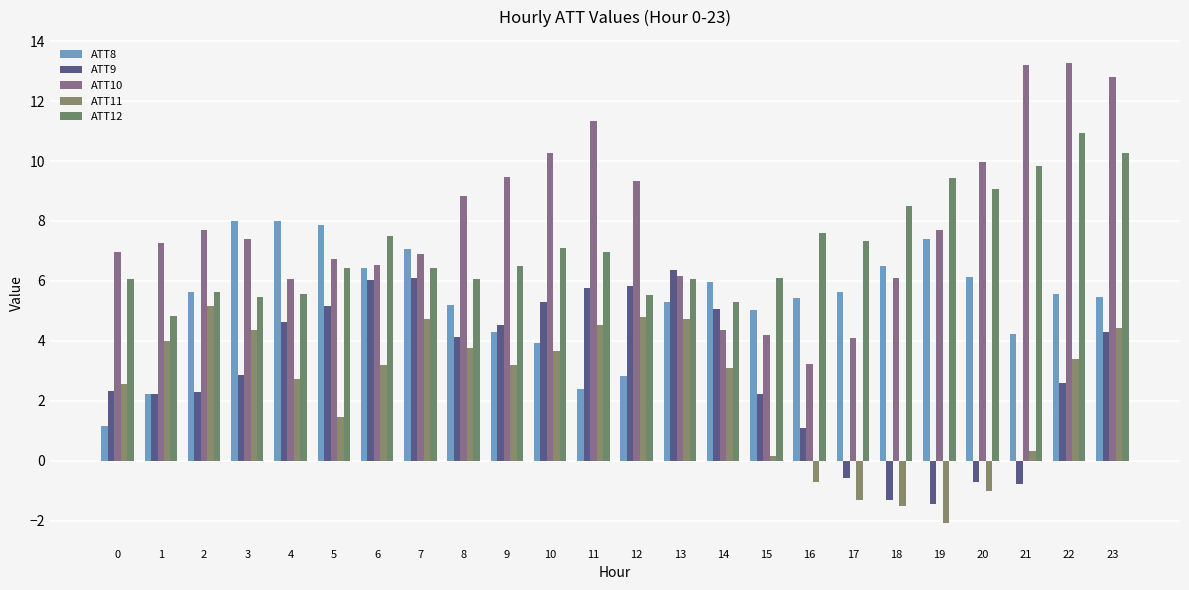

What is the value of the ATT8 bar at the 23rd from the left?

5.6